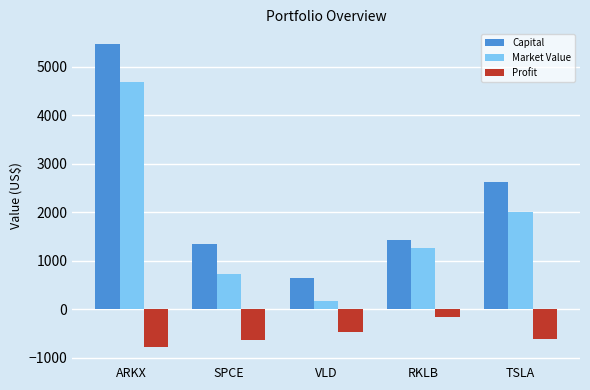

What is the average value of the Profit series?

-531.4